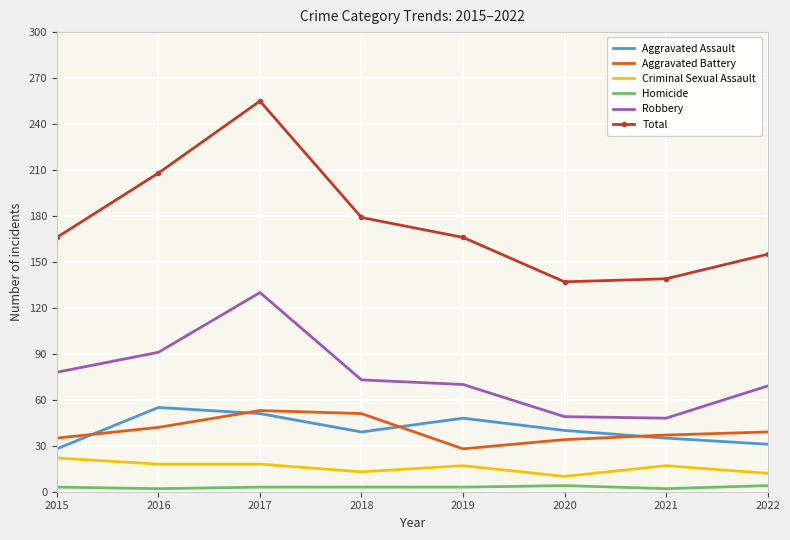

Count the number of data series in this chart.

6